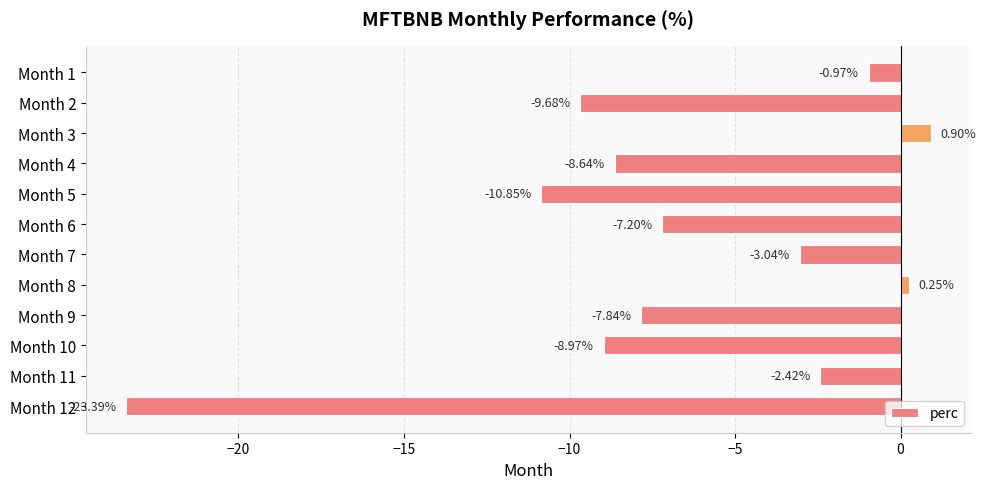

Rank the categories by value from highest to lowest.

Month 3, Month 8, Month 1, Month 11, Month 7, Month 6, Month 9, Month 4, Month 10, Month 2, Month 5, Month 12